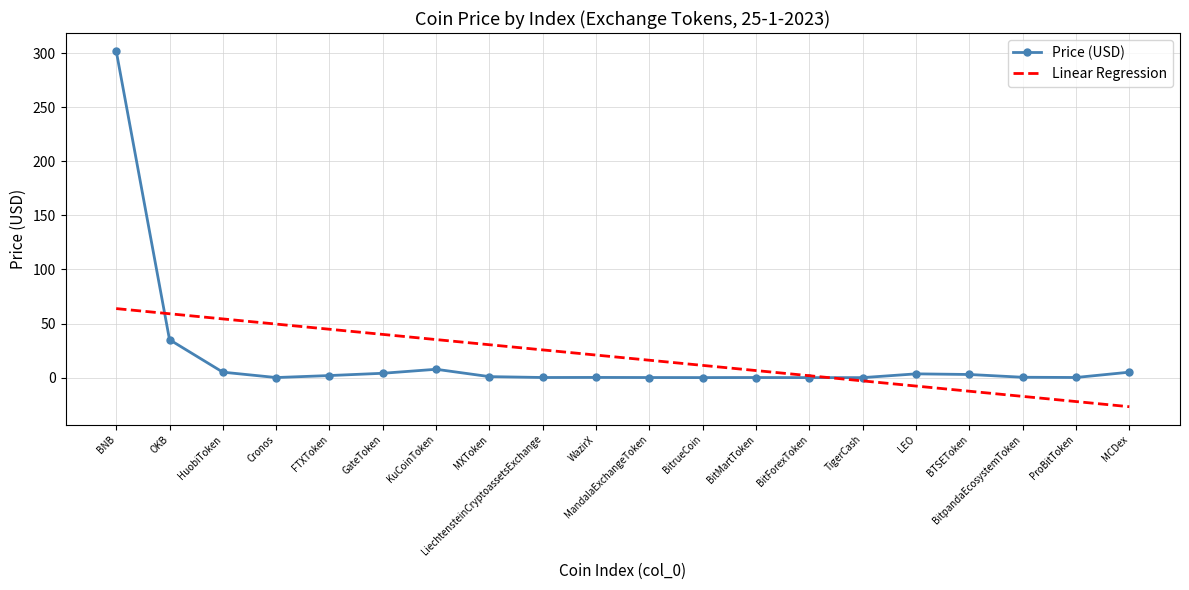

How many data points does each series have?

20